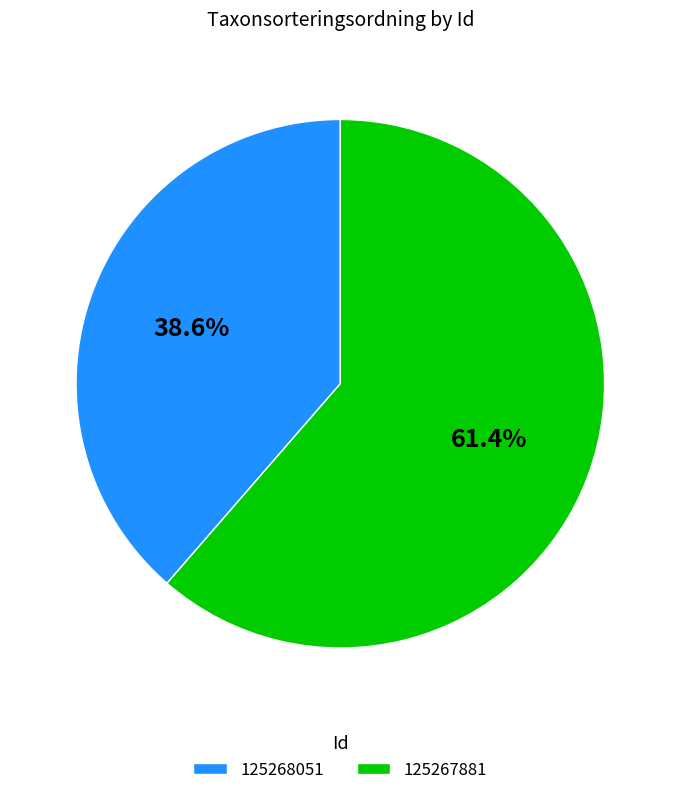

To the nearest percent, what is the difference between the largest and smallest slice percentages?

23%